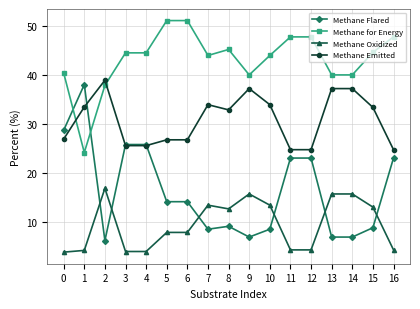

What is the spread (max minus min) of values at 16?

43.5